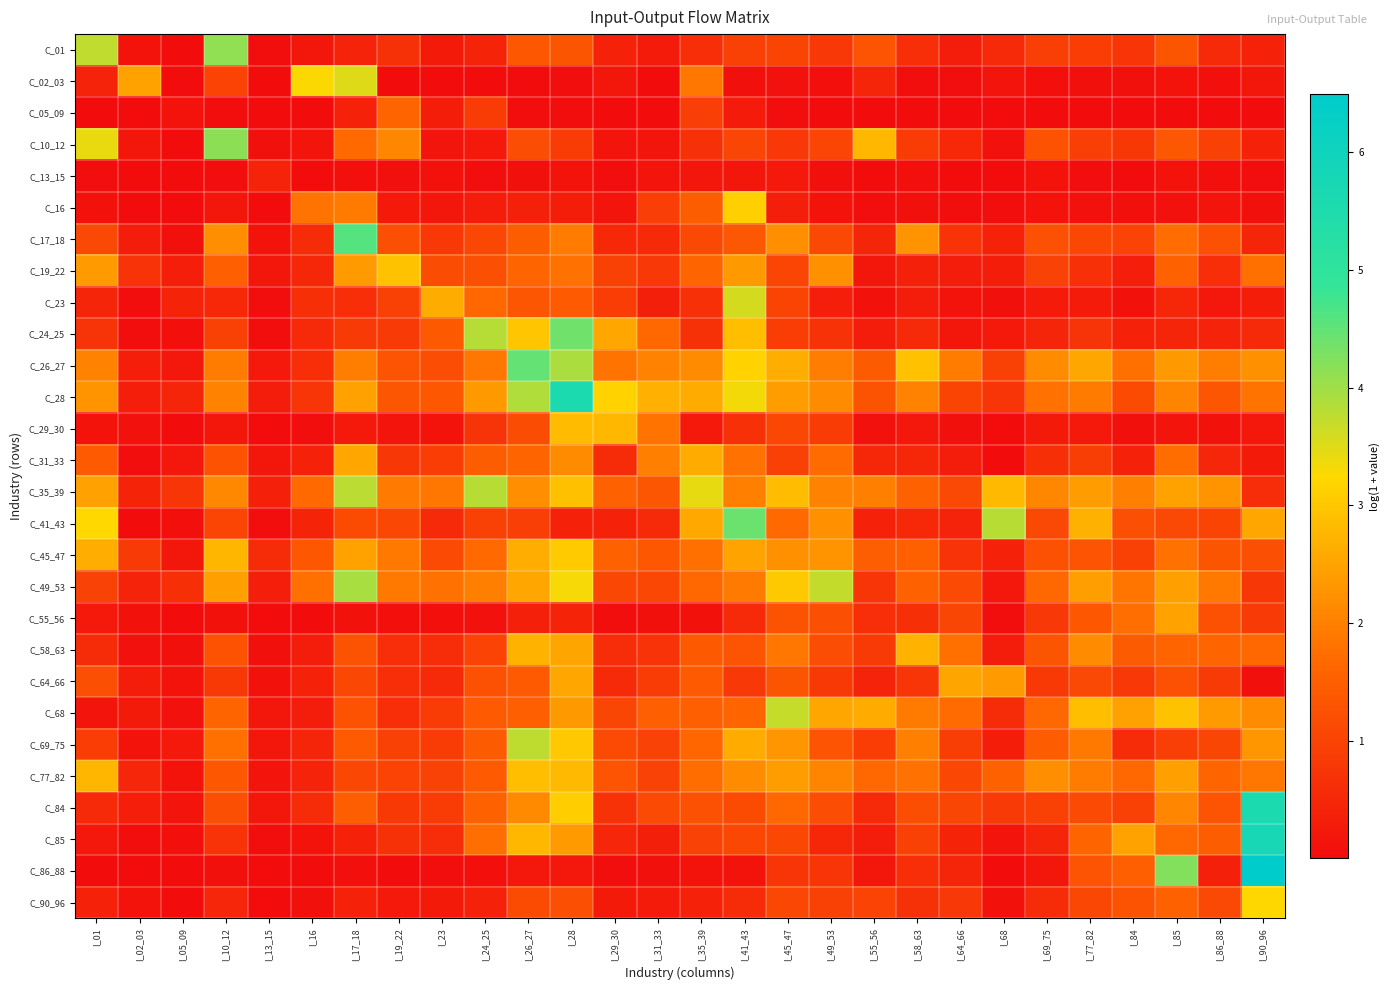

Which series changed the most between I_49_53 and I_55_56?

C_49_53